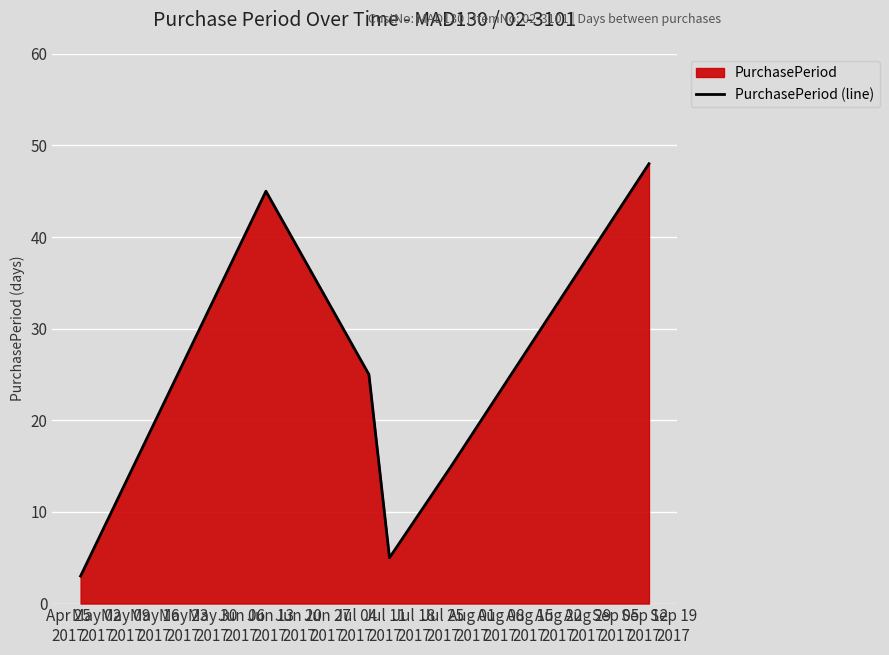

What is the sum of all values?

141